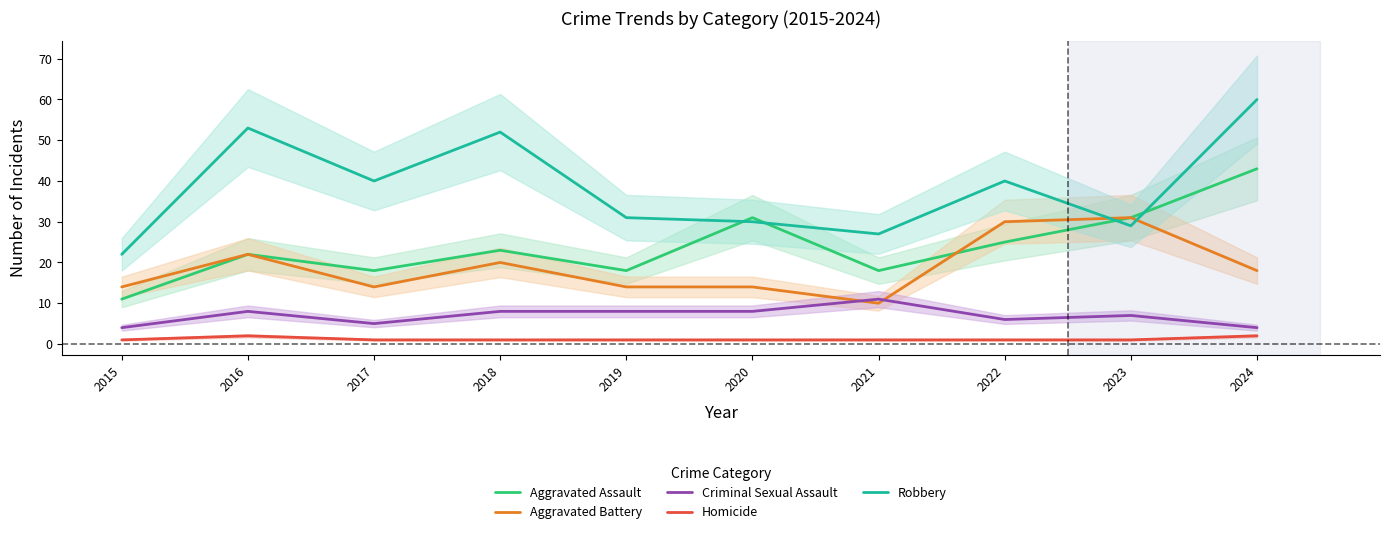

Rank the series by their maximum value, from highest to lowest.

Robbery, Aggravated Assault, Aggravated Battery, Criminal Sexual Assault, Homicide